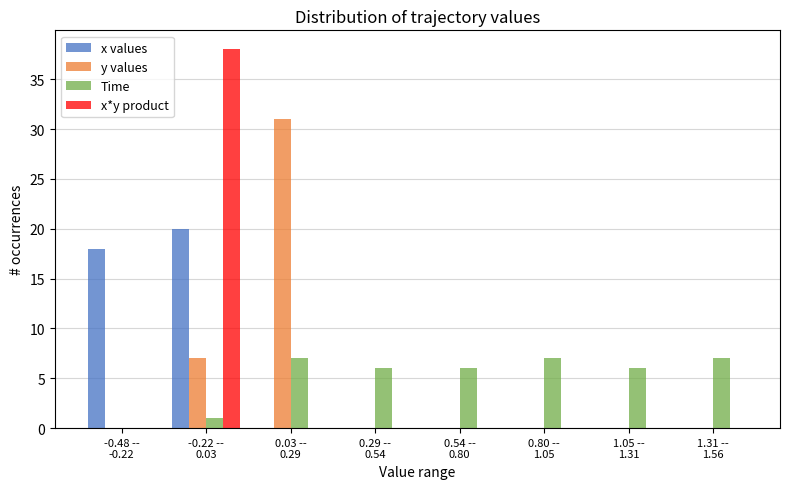

What is the sum of all Time values?

40